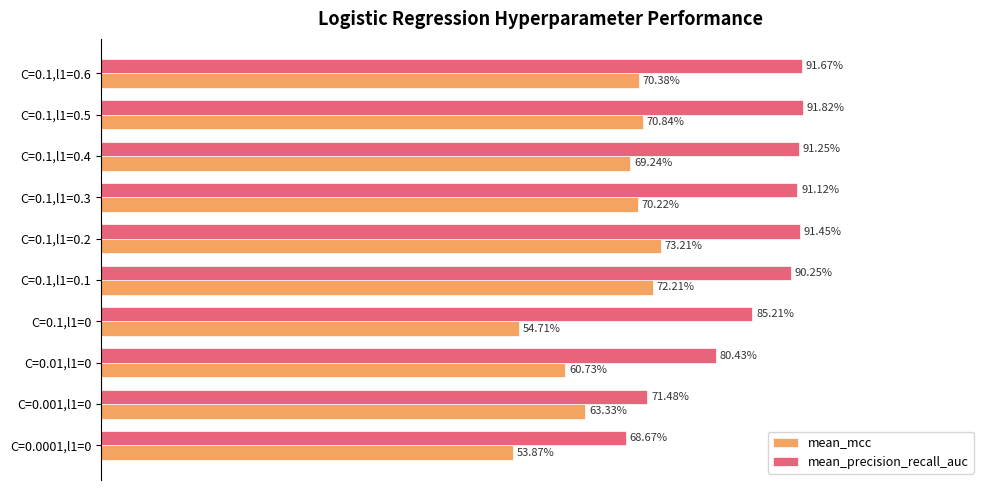

What are all the series names shown in the legend?

mean_mcc, mean_precision_recall_auc